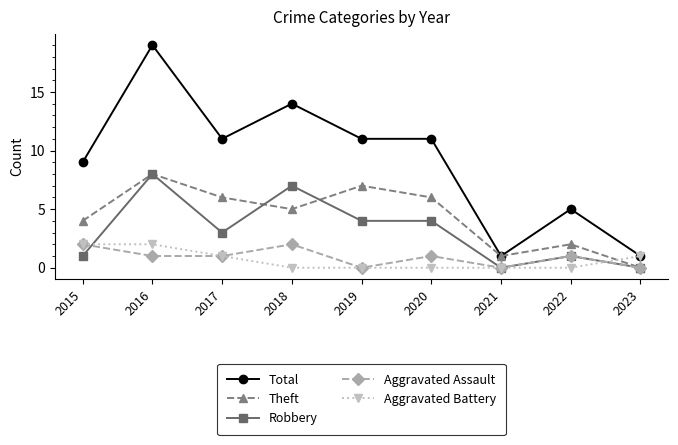

Reading right to left, extract all data points from this chart.

Total: 2023=1	2022=5	2021=1	2020=11	2019=11	2018=14	2017=11	2016=19	2015=9
Theft: 2023=0	2022=2	2021=1	2020=6	2019=7	2018=5	2017=6	2016=8	2015=4
Robbery: 2023=0	2022=1	2021=0	2020=4	2019=4	2018=7	2017=3	2016=8	2015=1
Aggravated Assault: 2023=0	2022=1	2021=0	2020=1	2019=0	2018=2	2017=1	2016=1	2015=2
Aggravated Battery: 2023=1	2022=0	2021=0	2020=0	2019=0	2018=0	2017=1	2016=2	2015=2